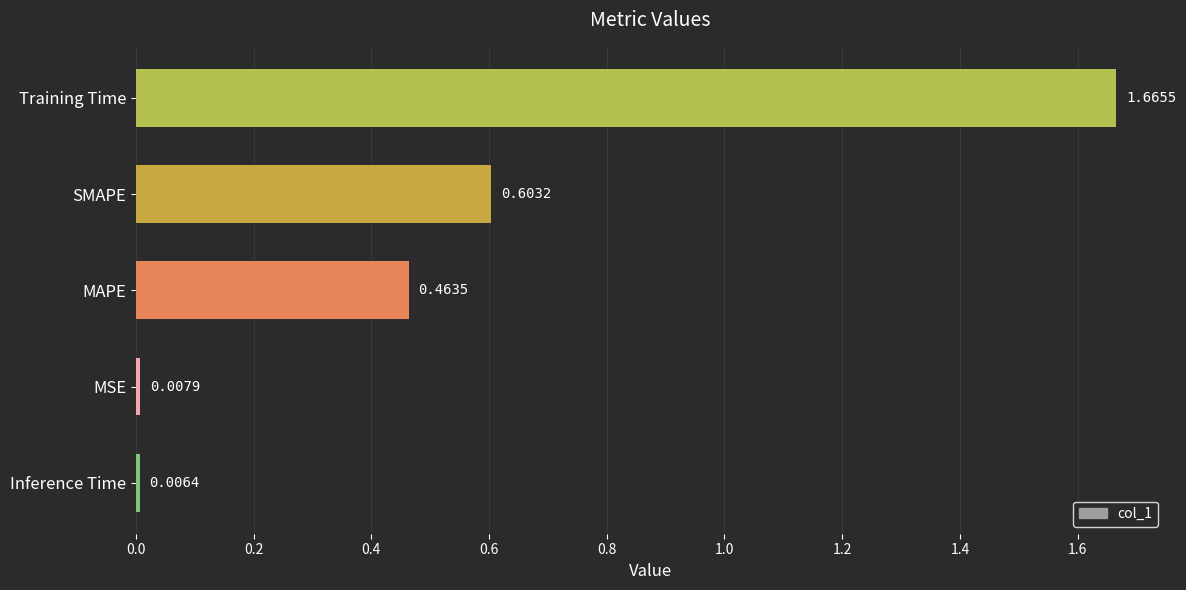

Rank the categories by value from highest to lowest.

Training Time, SMAPE, MAPE, MSE, Inference Time